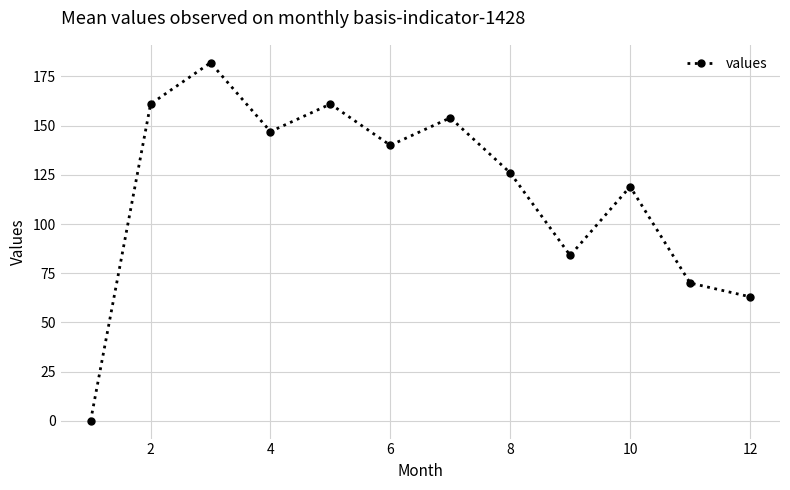

What is the value of the 5th point from the left?

161